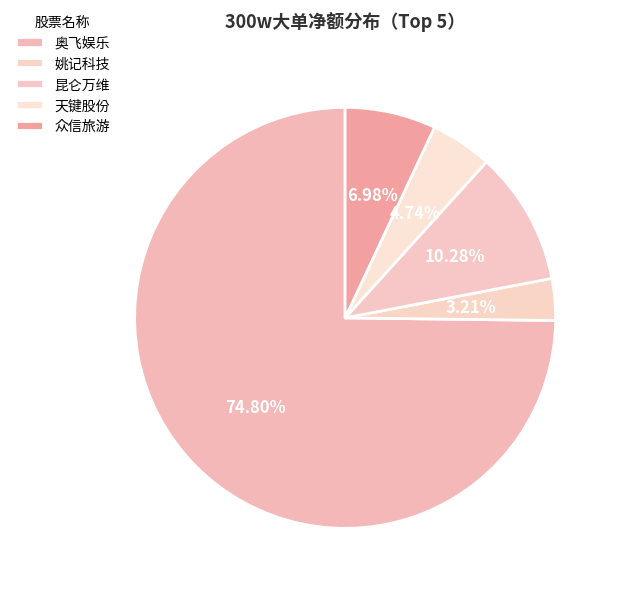

Which slice is the largest?

奥飞娱乐